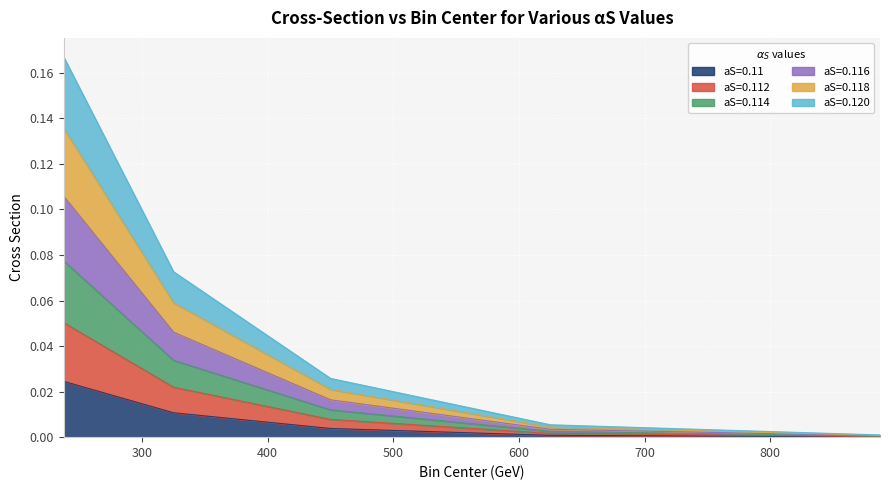

What are all the series names shown in the legend?

aS=0.11, aS=0.112, aS=0.114, aS=0.116, aS=0.118, aS=0.120